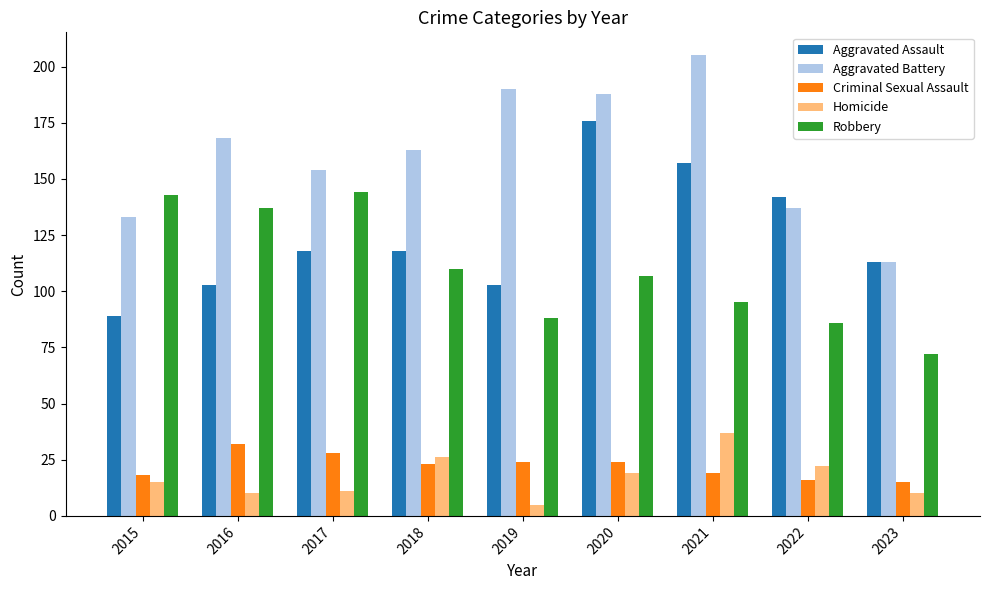

What is the total value across all series at 2019?

410